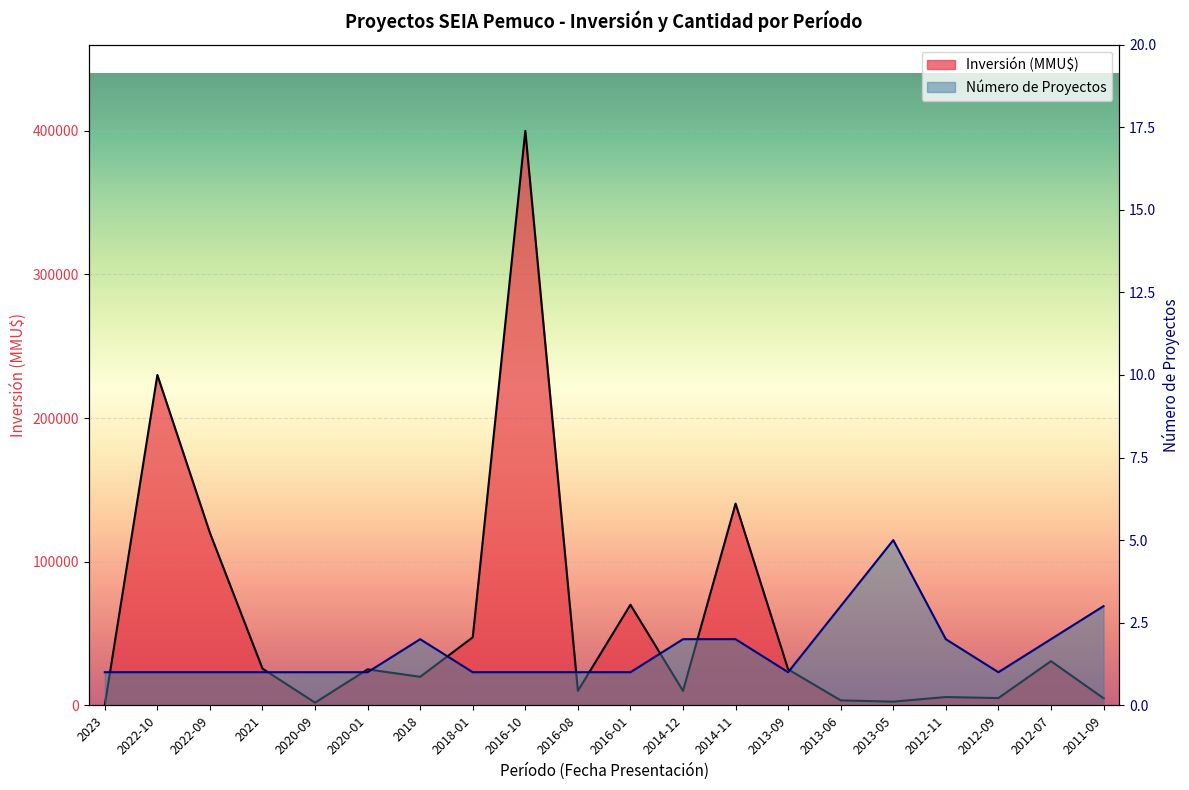

Between 2018 and 2021, which is larger?

2018